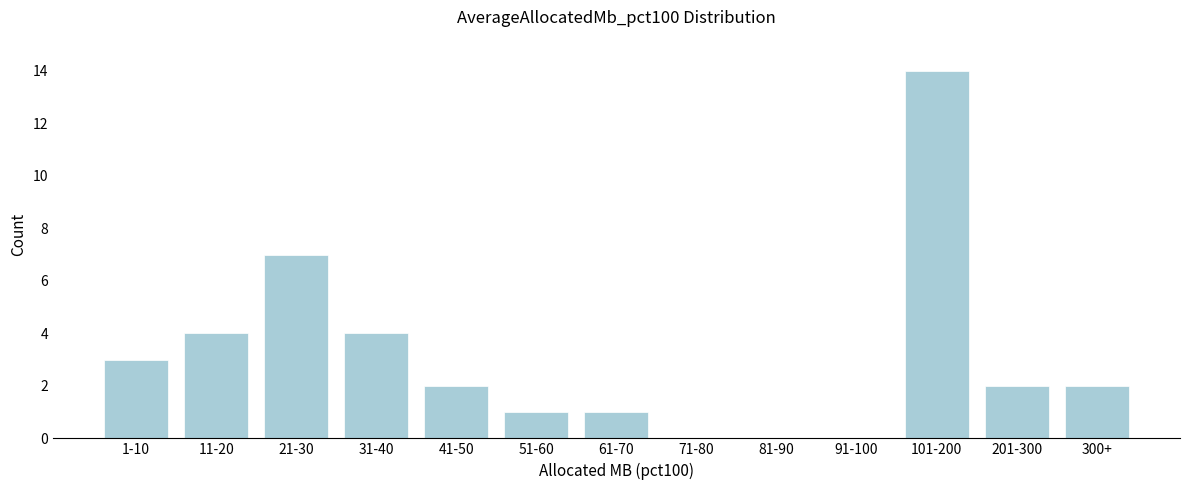

Reading left to right, what are all the values shown in this chart?

1-10=3	11-20=4	21-30=7	31-40=4	41-50=2	51-60=1	61-70=1	71-80=0	81-90=0	91-100=0	101-200=14	201-300=2	300+=2